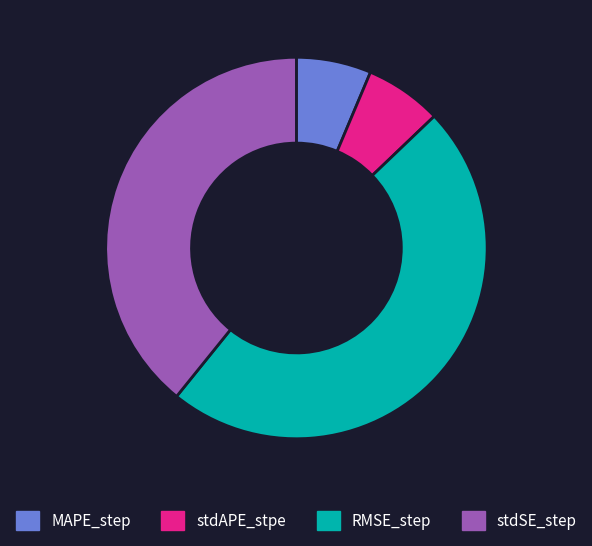

Is it true that RMSE_step is 34% of the pie?

False